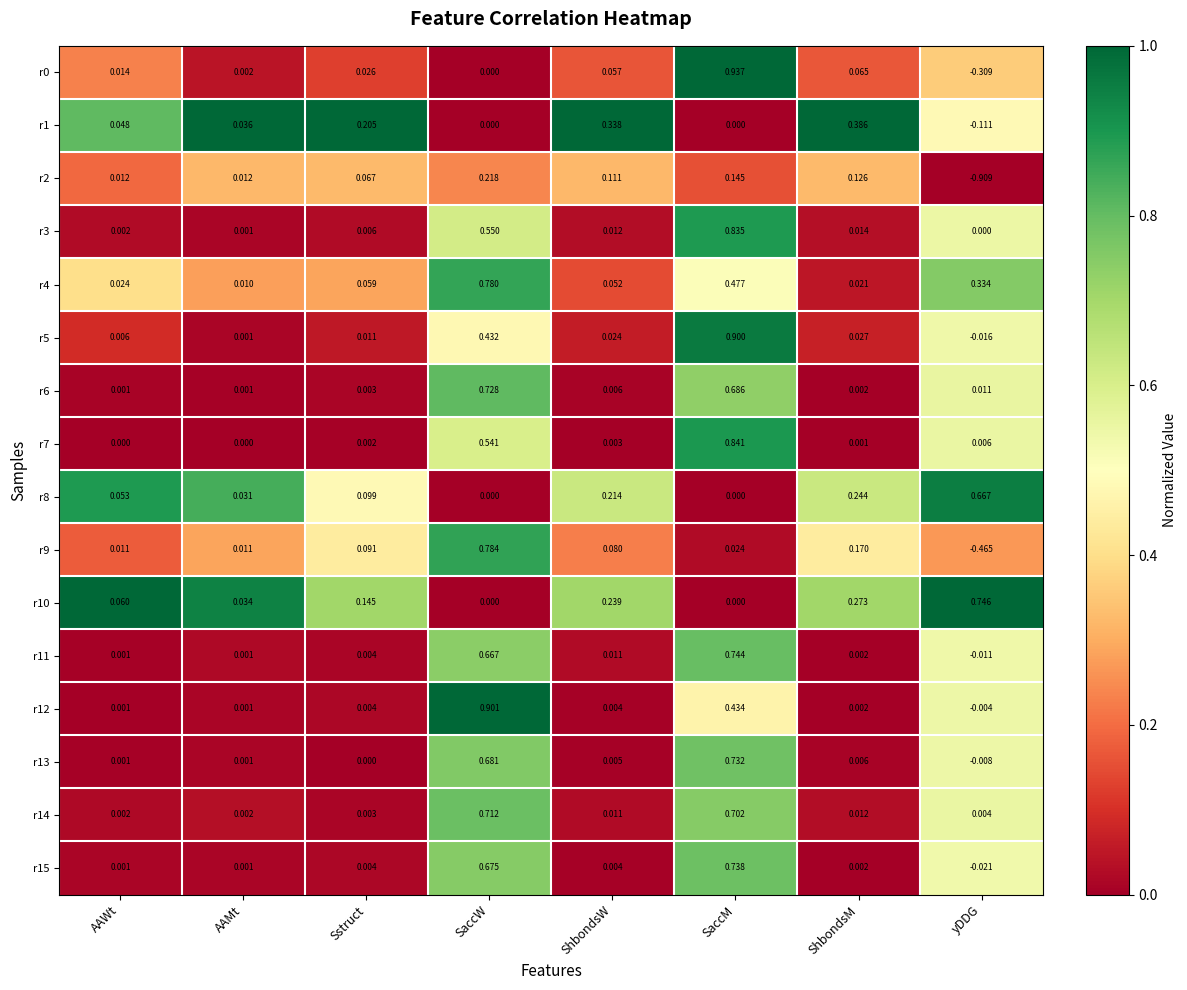

Which category has the highest value in the r11 series?

SaccM